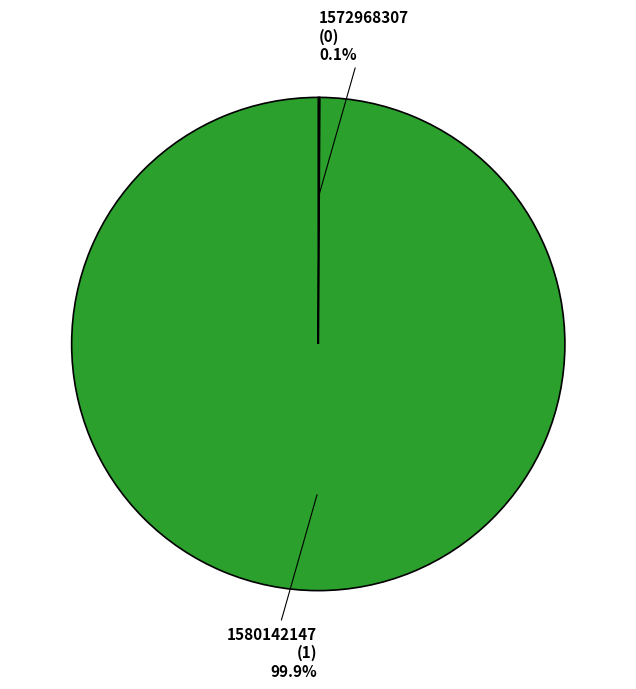

What is the largest slice in the pie chart?

1580142147